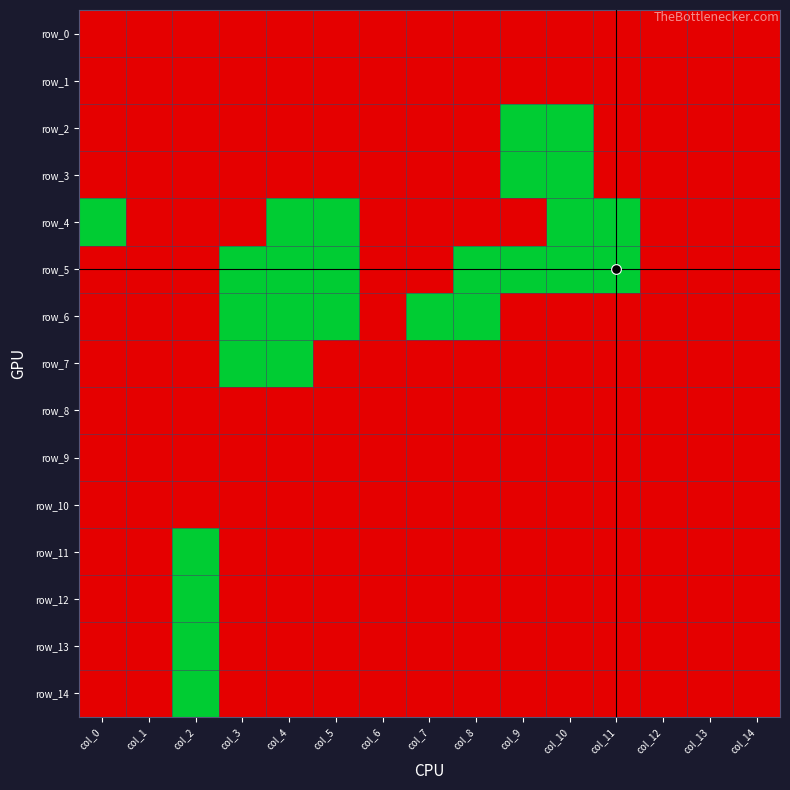

What is the highest value of the row_4 series?

1